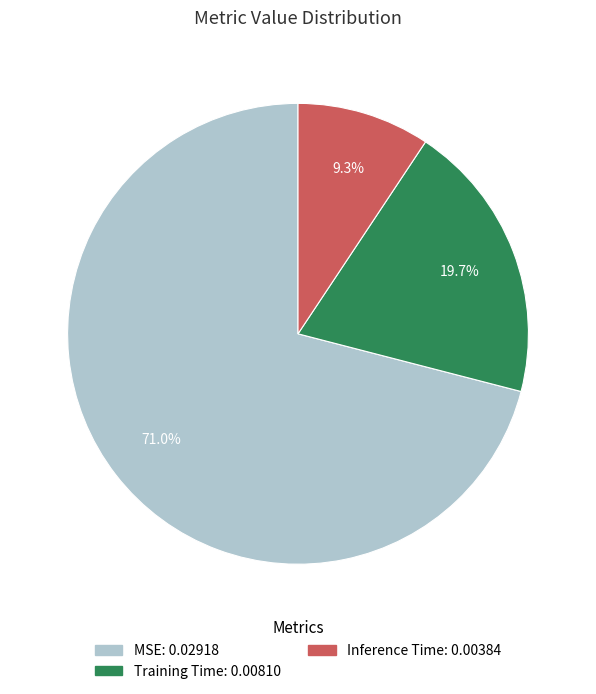

Is MSE the majority of the pie?

Yes